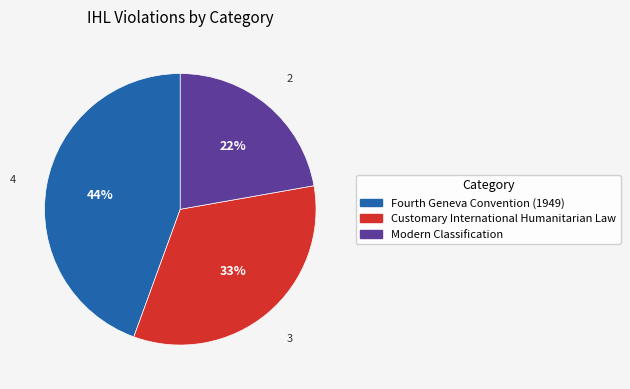

True or false: Fourth Geneva Convention (1949) accounts for 44% of the total.

True